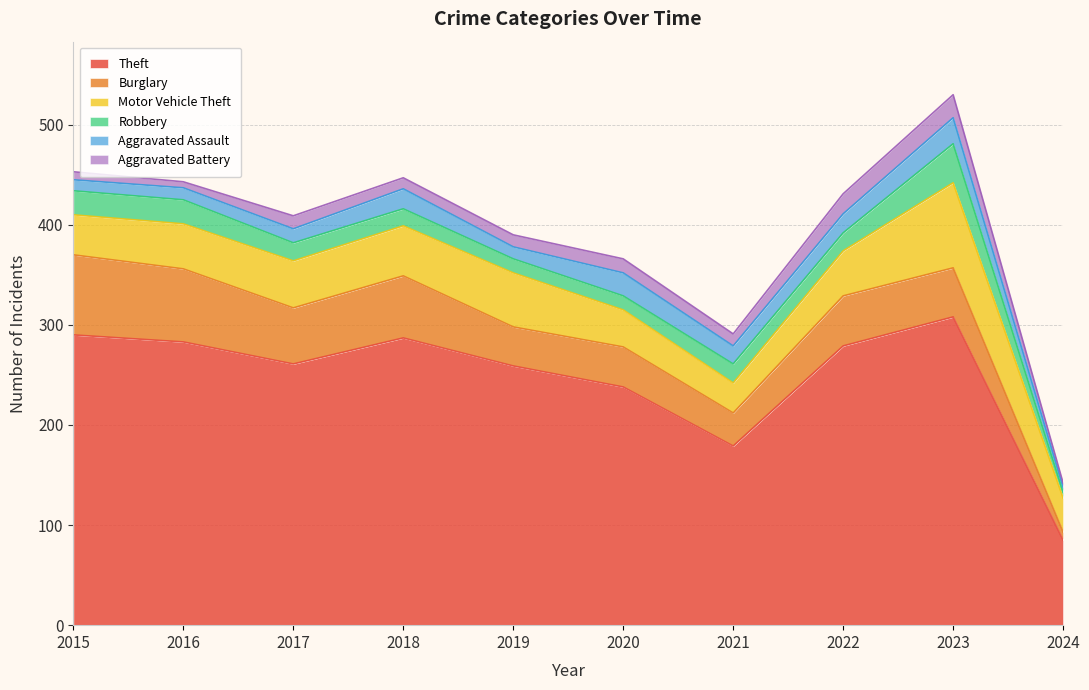

True or false: Theft and Robbery intersect in this chart.

False